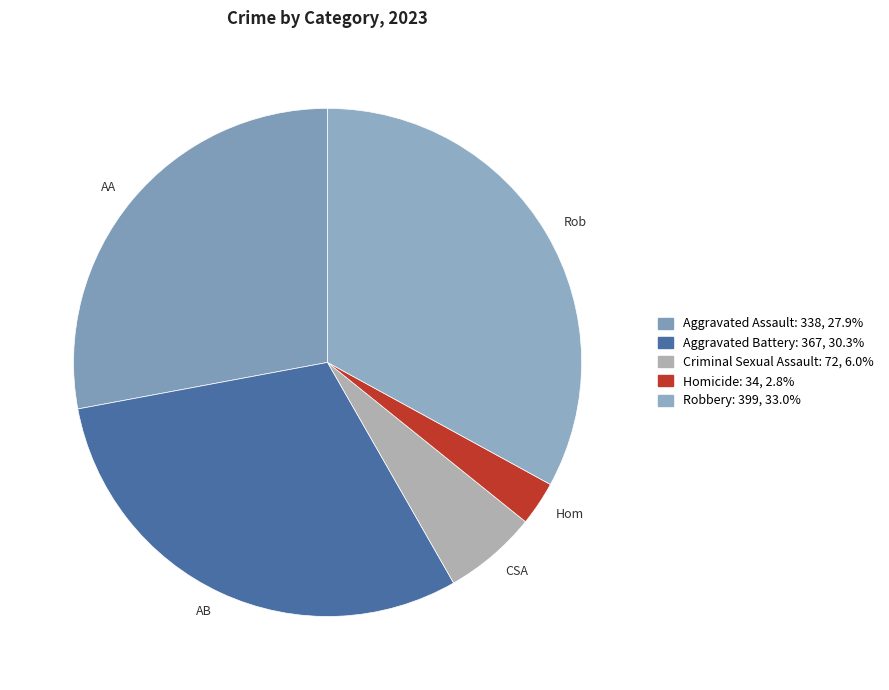

Which has a higher value, Homicide or Criminal Sexual Assault?

Criminal Sexual Assault